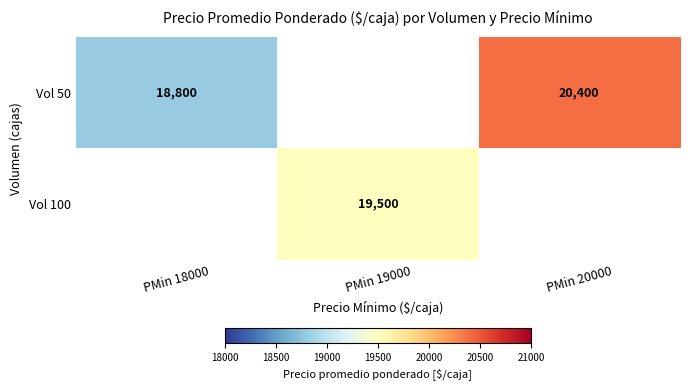

True or false: Vol 50 has a value of 20400 at PMin 20000.

True